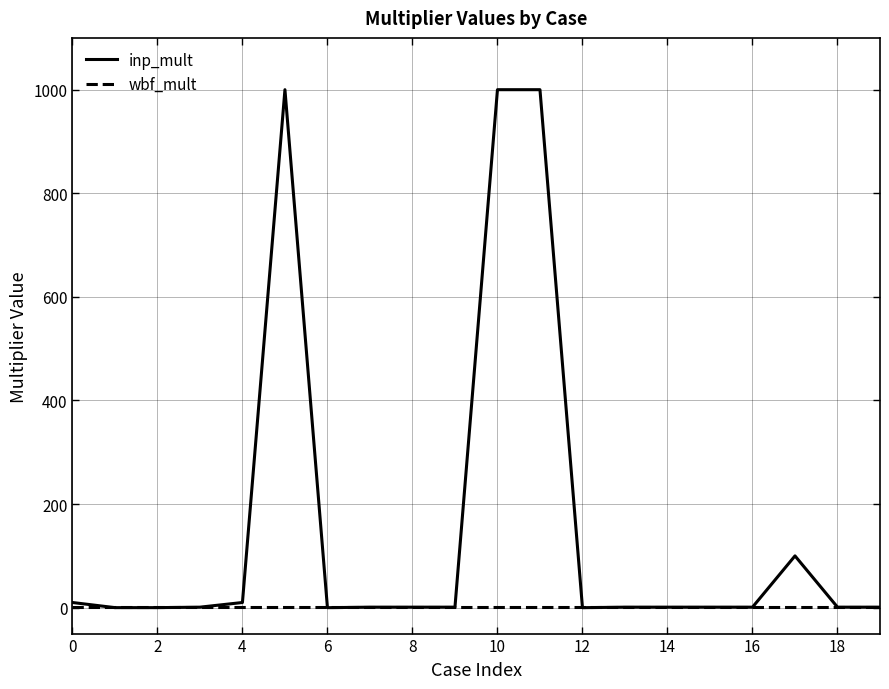

What is the greatest value displayed?

1000.0